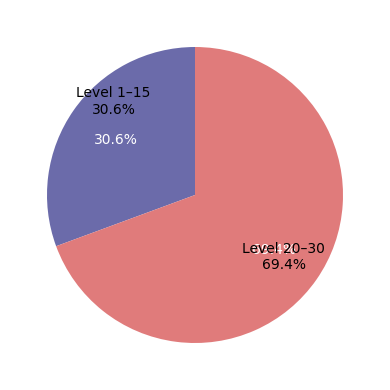

Is the sum of 17 and 13 greater than half?

No